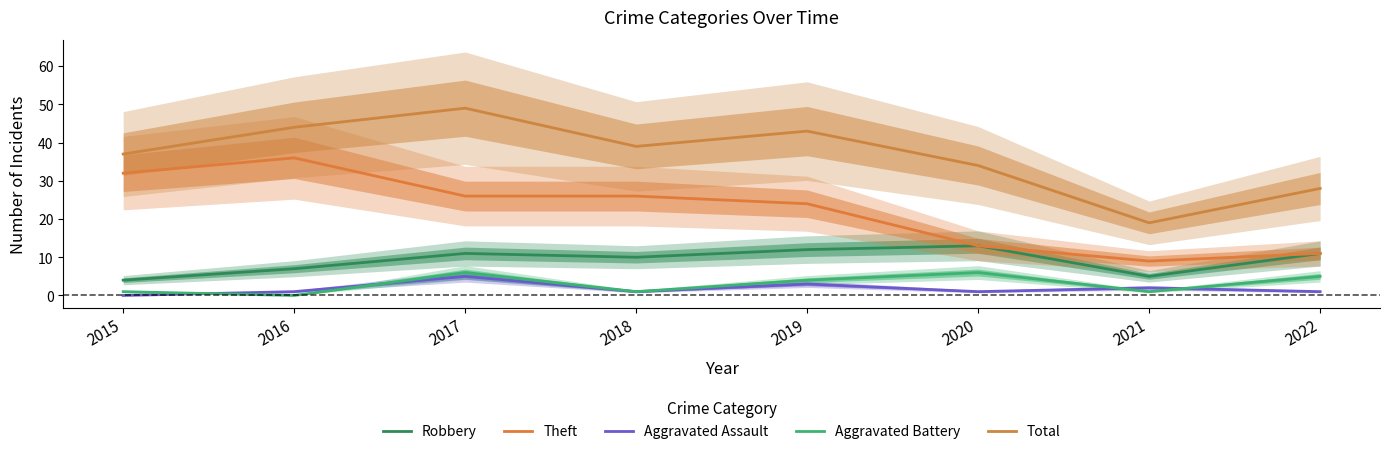

Reading left to right, extract all data points from this chart.

Robbery: 4	7	11	10	12	13	5	11
Theft: 32	36	26	26	24	13	9	11
Aggravated Assault: 0	1	5	1	3	1	2	1
Aggravated Battery: 1	0	6	1	4	6	1	5
Total: 37	44	49	39	43	34	19	28